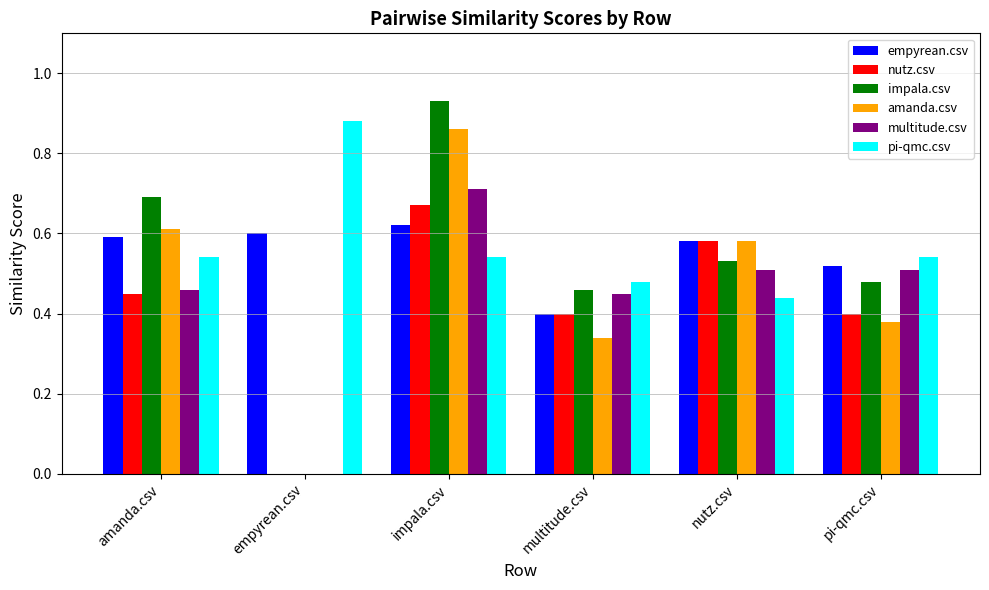

Between empyrean.csv and impala.csv, which series saw the biggest shift?

impala.csv